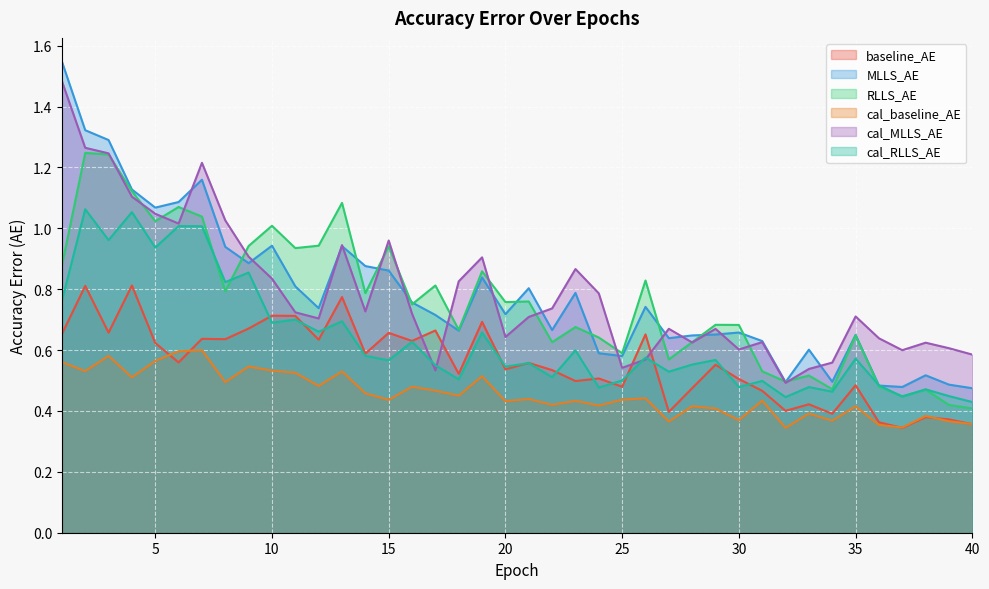

True or false: cal_MLLS_AE has more than 1 interior local peaks.

True